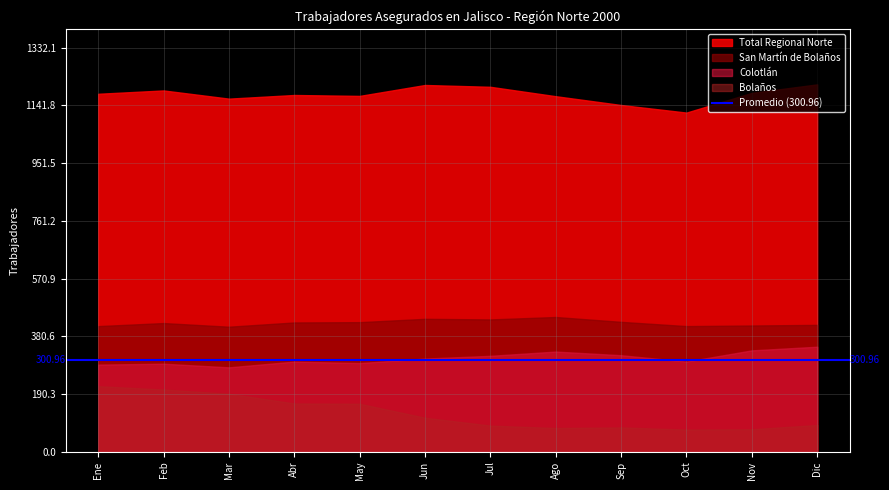

Which series has the largest total across all categories?

Total Regional Norte